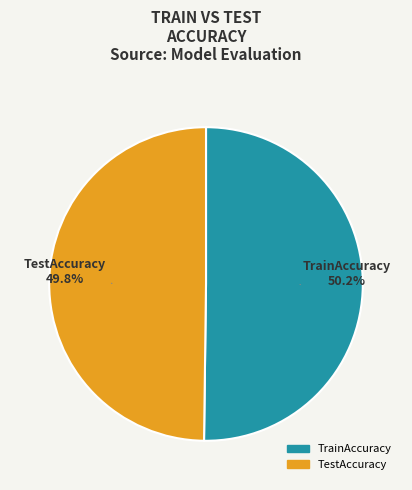

What is the total percentage of TrainAccuracy and TestAccuracy?

100.0%